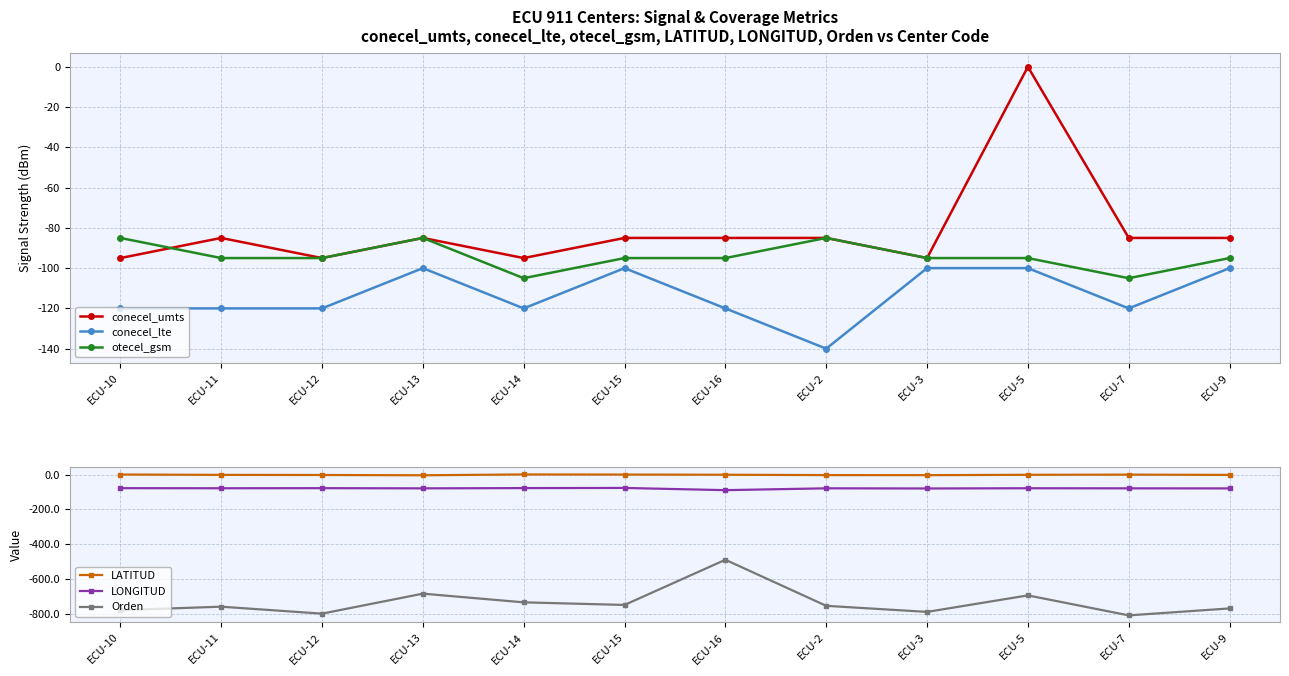

Reading right to left, what are all the values shown in this chart?

conecel_umts: -85.0	-85.0	0.0	-95.0	-85.0	-85.0	-85.0	-95.0	-85.0	-95.0	-85.0	-95.0
conecel_lte: -100.0	-120.0	-100.0	-100.0	-140.0	-120.0	-100.0	-120.0	-100.0	-120.0	-120.0	-120.0
otecel_gsm: -95.0	-105.0	-95.0	-95.0	-85.0	-95.0	-95.0	-105.0	-85.0	-95.0	-95.0	-85.0
LATITUD: -1.8	-0.3	-1.3	-3.3	-2.9	-0.9	0.1	0.8	-4.0	-2.3	-1.6	0.3
LONGITUD: -79.5	-79.2	-78.6	-80.0	-79.0	-89.6	-76.9	-77.7	-79.2	-78.1	-78.7	-78.1
Orden: -770.0	-810.0	-695.0	-790.0	-755.0	-490.0	-750.0	-735.0	-685.0	-800.0	-760.0	-780.0